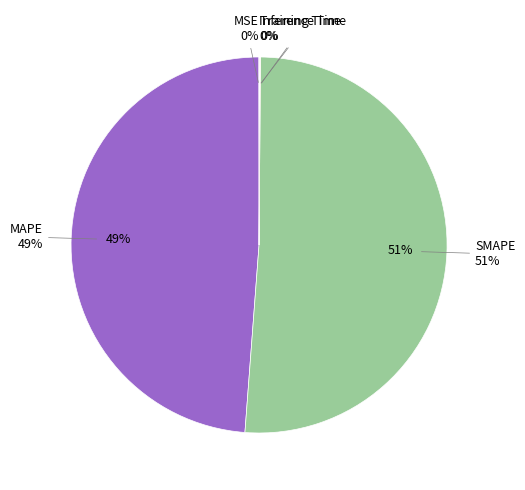

To the nearest percent, what is the difference between the largest and smallest slice percentages?

51%